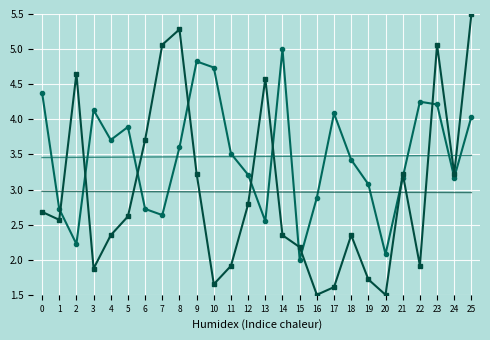

Between 14 and 7, which is larger?

14